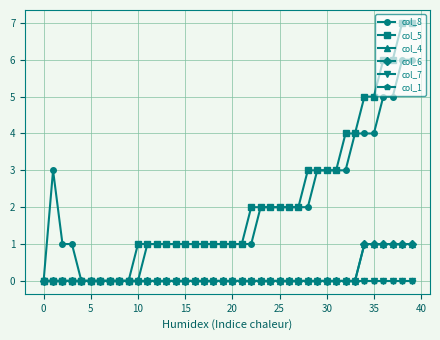

Does the chart have visible grid lines?

Yes